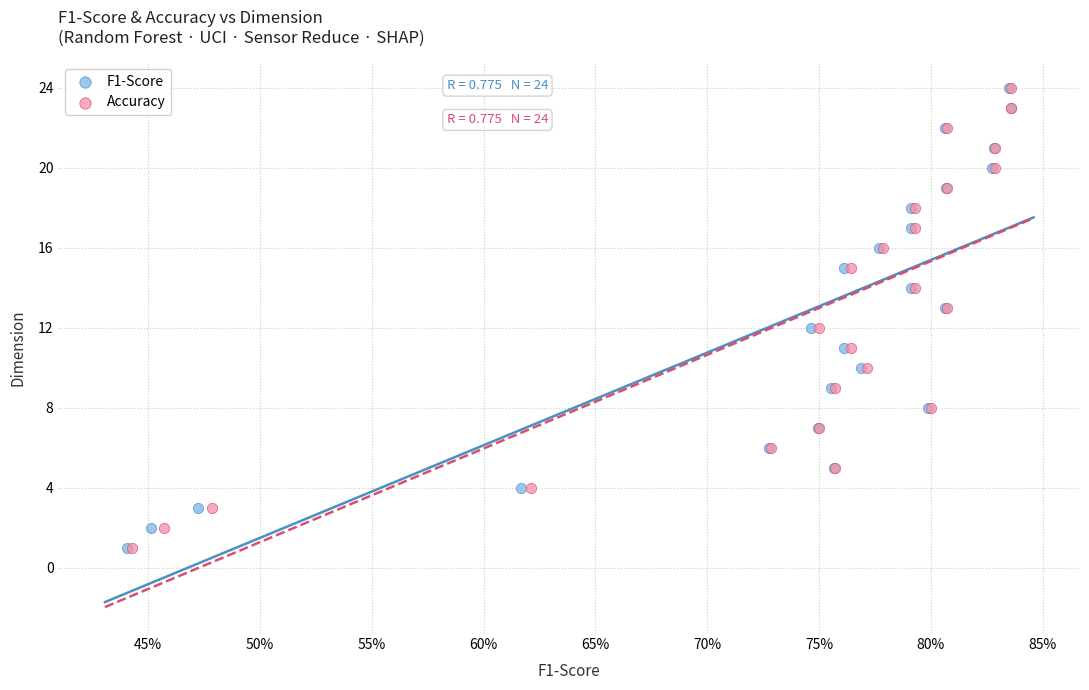

What are all the series names shown in the legend?

F1-Score, Accuracy